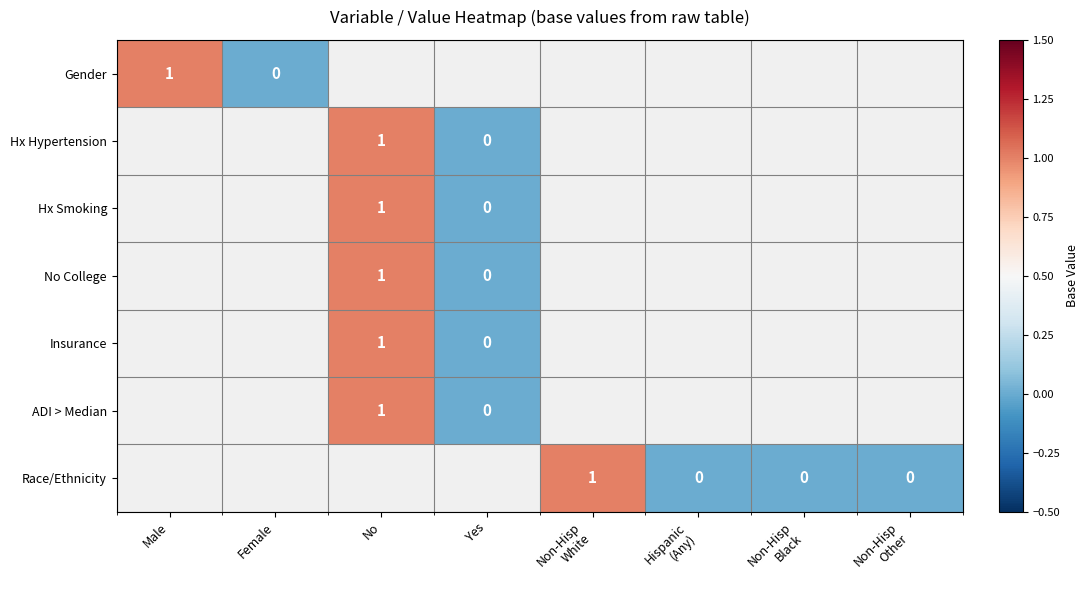

Is the value of Hx Hypertension at Male greater than the value of No College at Hispanic (Any)?

No